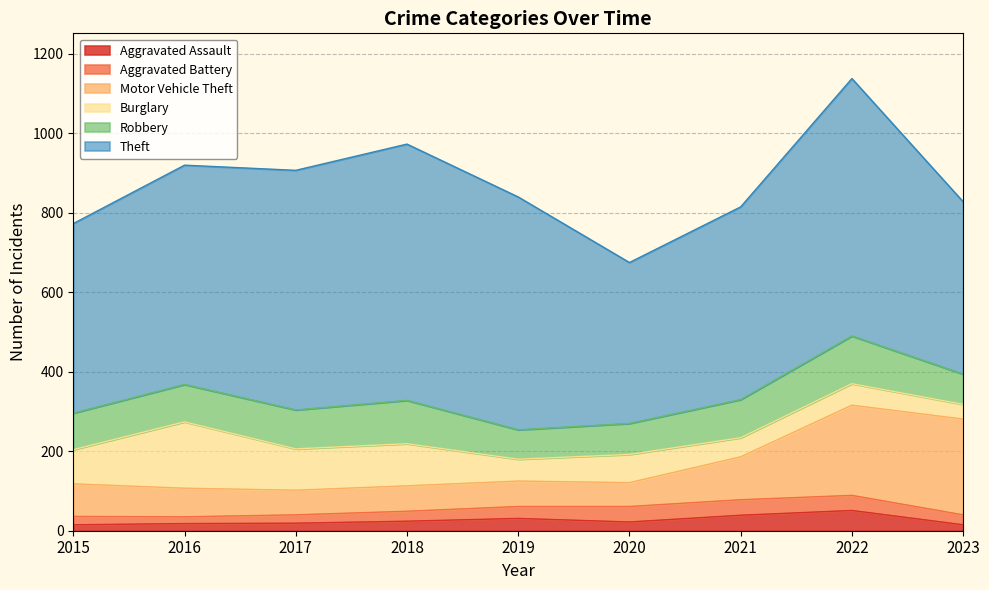

The Theft series shows 645 at 2018. True or false?

True